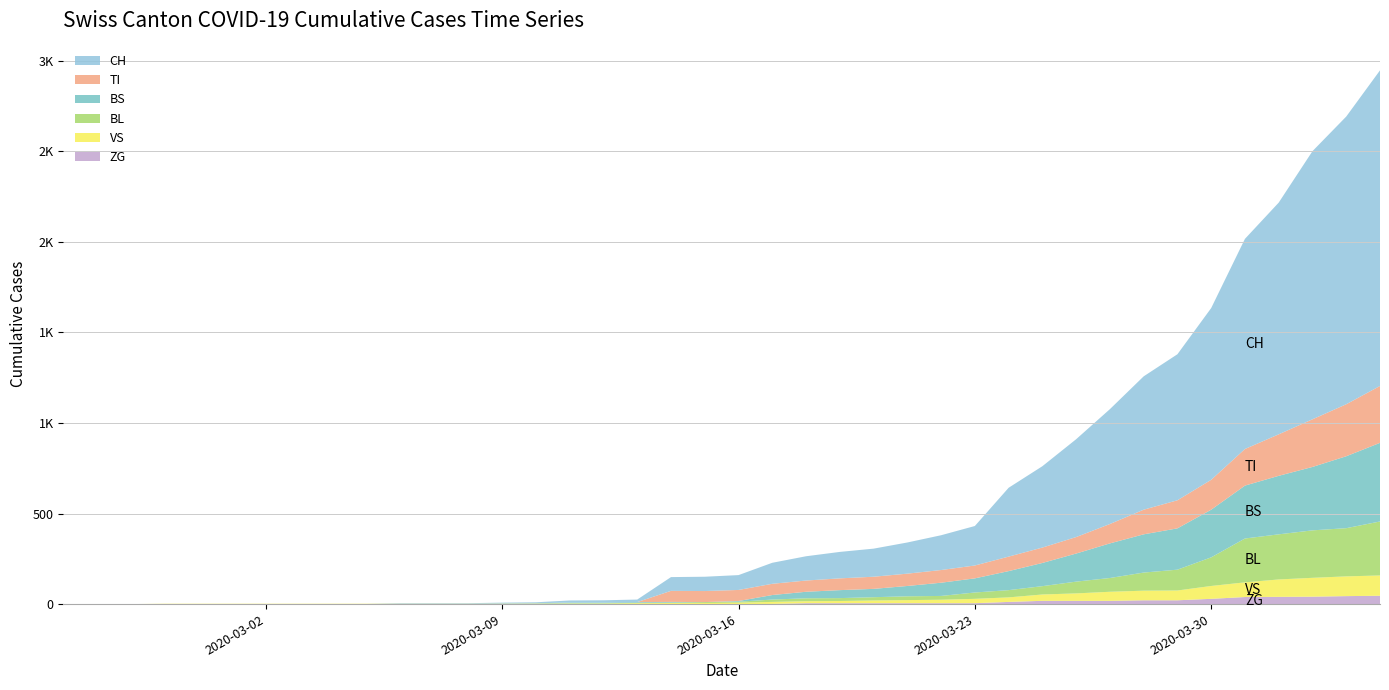

Reading left to right, extract all data points from this chart.

BL: 0	0	0	0	0	0	0	0	0	0	0	0	0	1	2	2	2	2	2	5	5	13	16	16	18	21	21	35	40	46	65	76	100	115	158	242	249	262	266	298
BS: 0	0	0	0	0	0	0	0	0	0	0	0	0	0	0	4	4	4	4	0	4	25	36	44	46	57	73	78	105	128	155	191	211	228	263	292	323	350	397	434
TI: 0	0	0	0	0	0	0	0	0	0	0	0	0	0	0	0	0	0	61	61	61	62	62	65	67	68	70	71	80	85	91	107	136	155	165	202	229	263	287	314
VS: 0	0	0	2	2	2	2	2	2	2	2	2	2	2	2	3	3	5	6	6	8	11	11	12	15	17	19	24	25	35	41	50	53	54	71	81	96	104	109	112
ZG: 0	0	0	0	0	0	0	0	0	0	0	0	0	0	0	0	0	0	0	0	0	1	5	5	5	5	5	5	12	18	18	18	21	21	29	39	40	41	44	46
CH: 0	0	0	0	0	0	0	0	0	0	3	3	3	5	6	11	12	14	76	79	82	116	134	146	155	172	192	218	380	449	540	634	736	806	948	1160	1279	1480	1588	1742